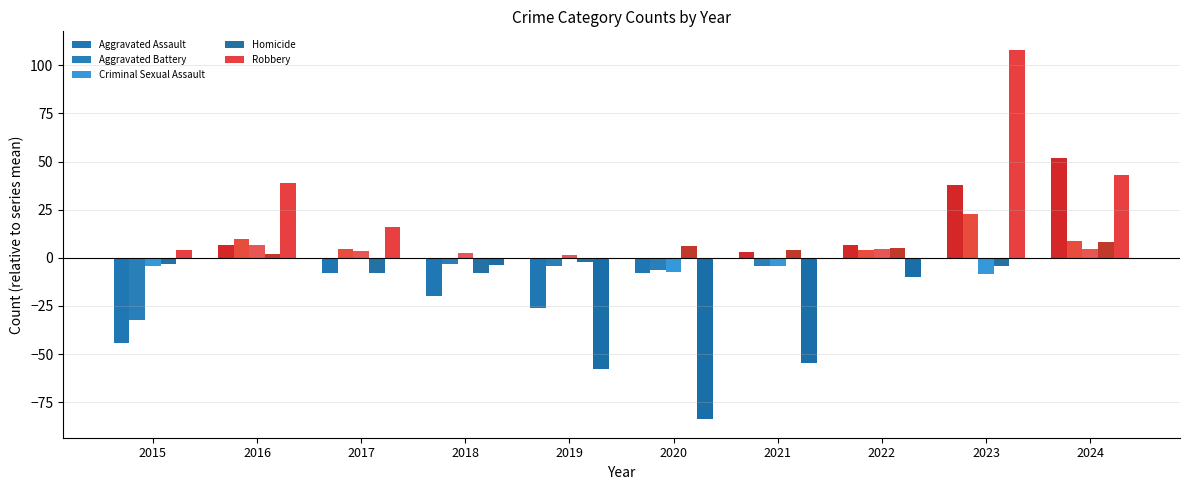

What is the minimum value for Criminal Sexual Assault?

-8.3